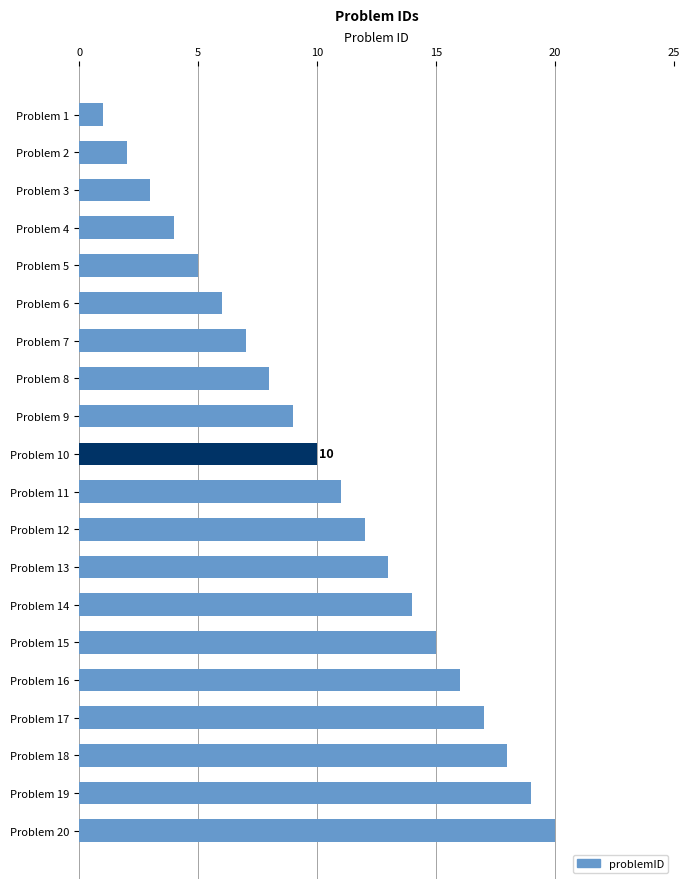

What is the sum of all values?

210